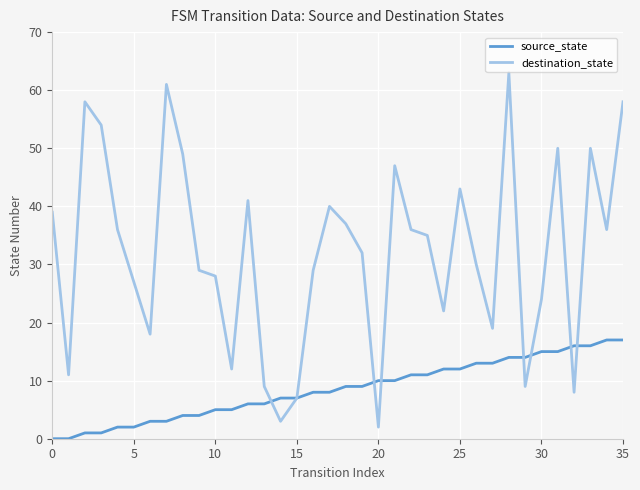

Which series has the largest range (max minus min)?

destination_state